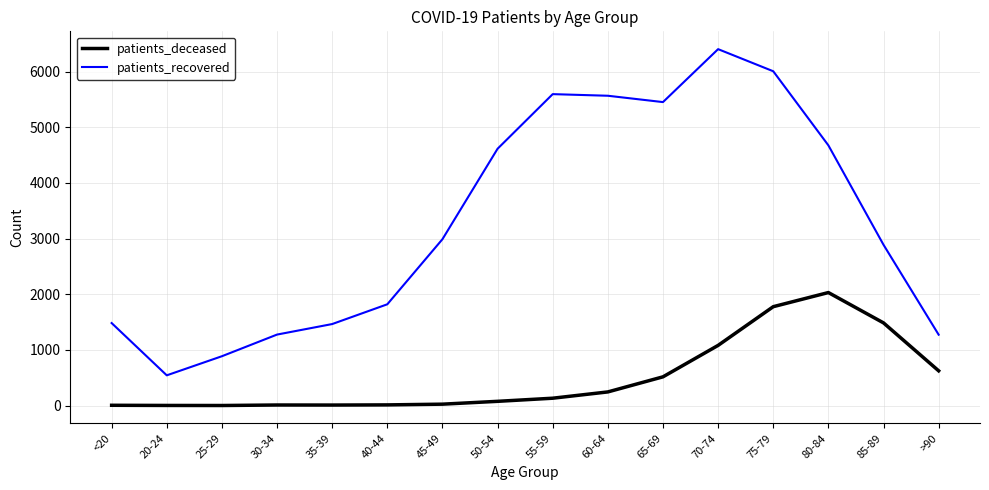

Rank the series by their average value, from highest to lowest.

patients_recovered, patients_deceased